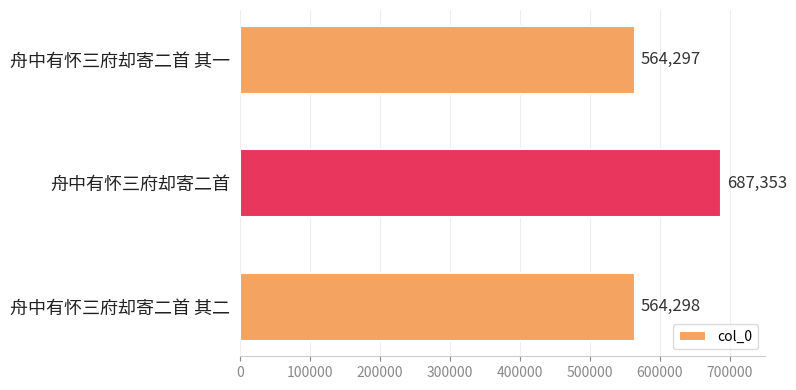

What is the maximum value shown in the chart?

687353